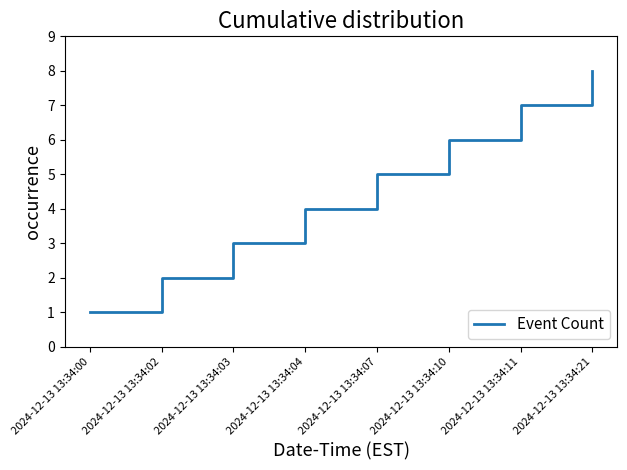

Between 2024-12-13 13:34:04 and 2024-12-13 13:34:02, which is larger?

2024-12-13 13:34:04